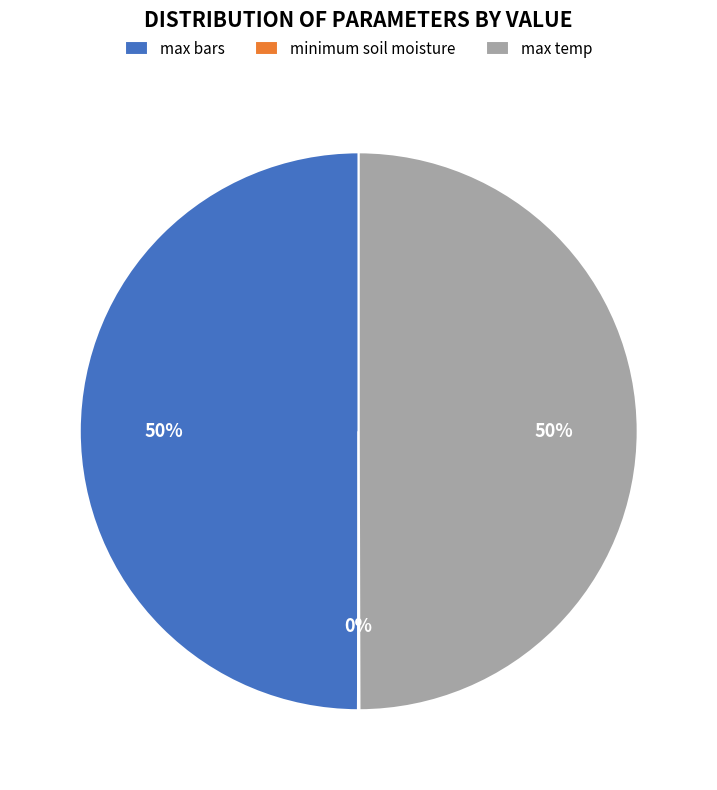

The max temp slice represents 50% of the pie. True or false?

True